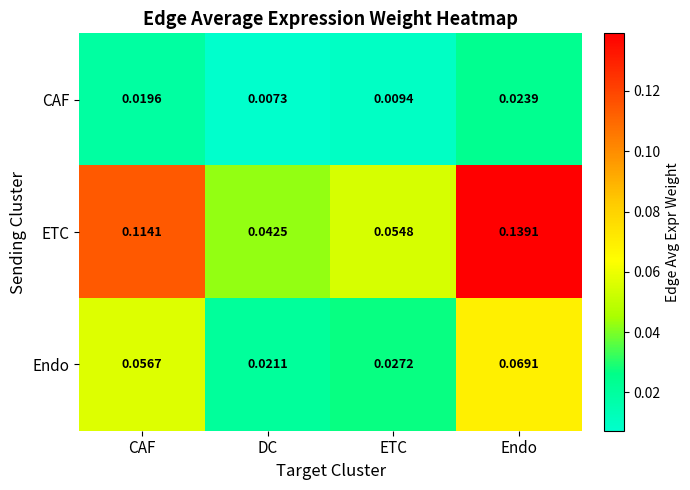

List the series in order of their overall mean, highest first.

ETC, Endo, CAF